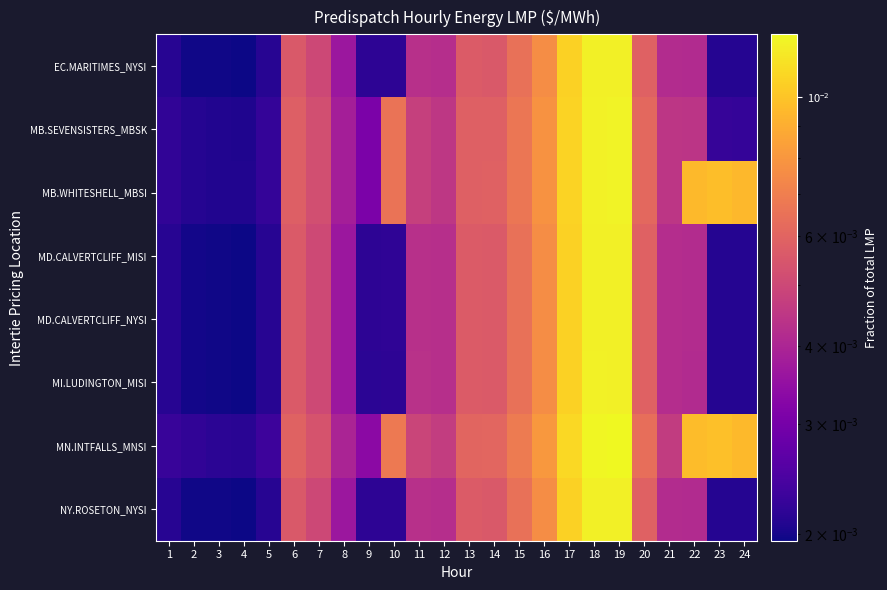

Which series changed the most between 2 and 9?

MN.INTFALLS_MNSI